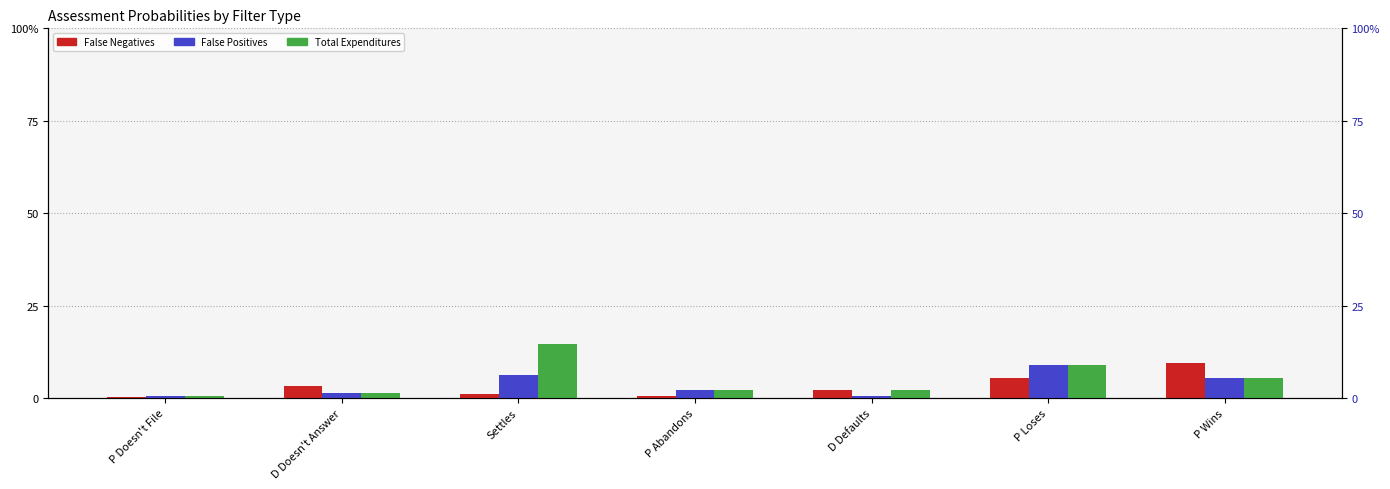

Which series changed the most between P Loses and P Wins?

False Negatives